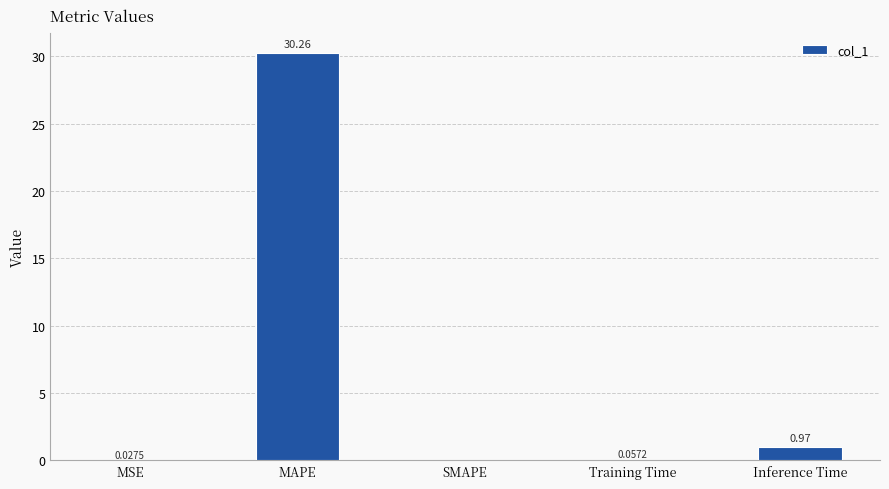

Between MSE and Training Time, which is larger?

Training Time